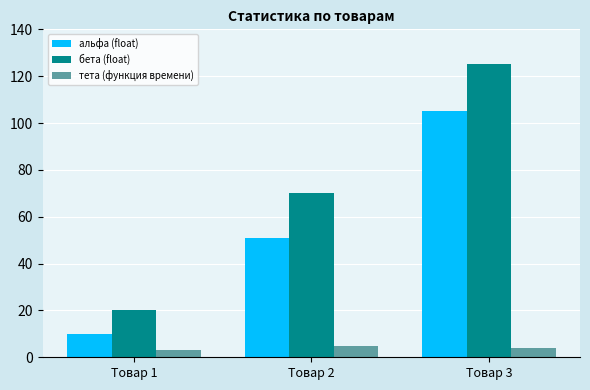

What is the difference between the альфа (float) values at Товар 3 and Товар 2?

54